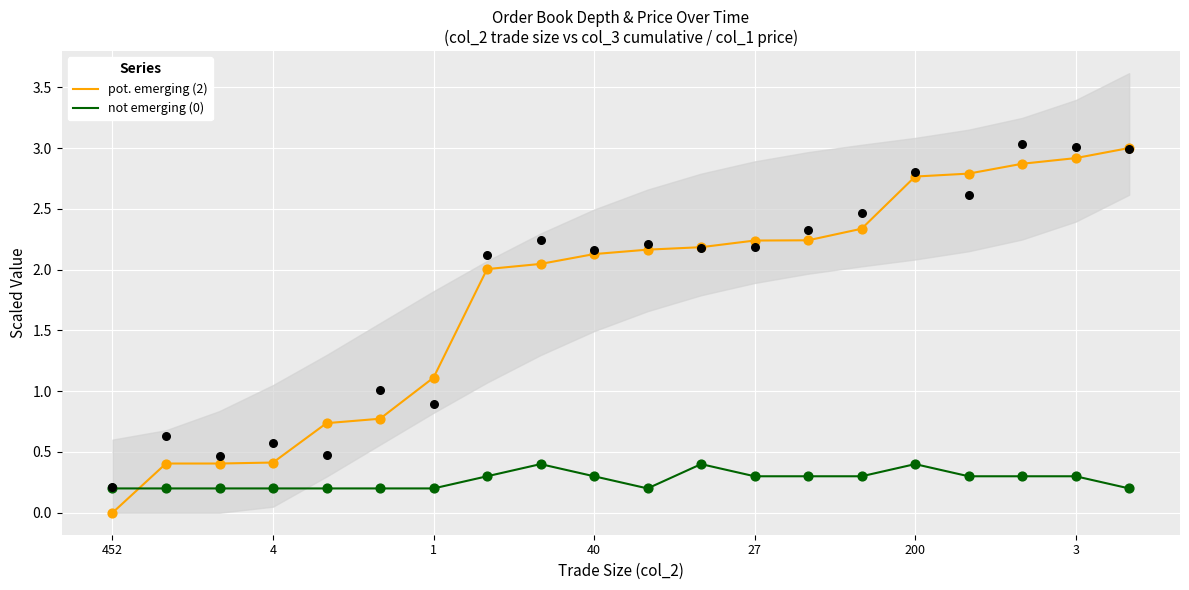

Which series has the largest Y range (max minus min)?

pot. emerging (2)